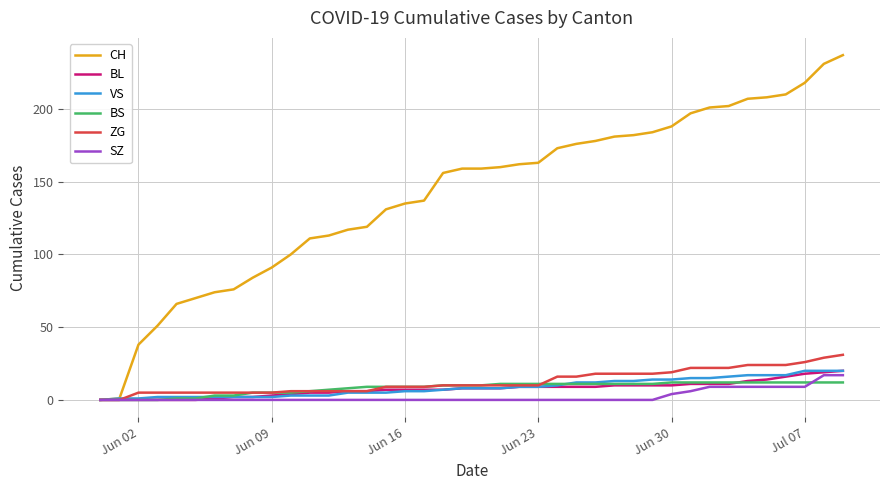

Which series has the largest total across all categories?

CH